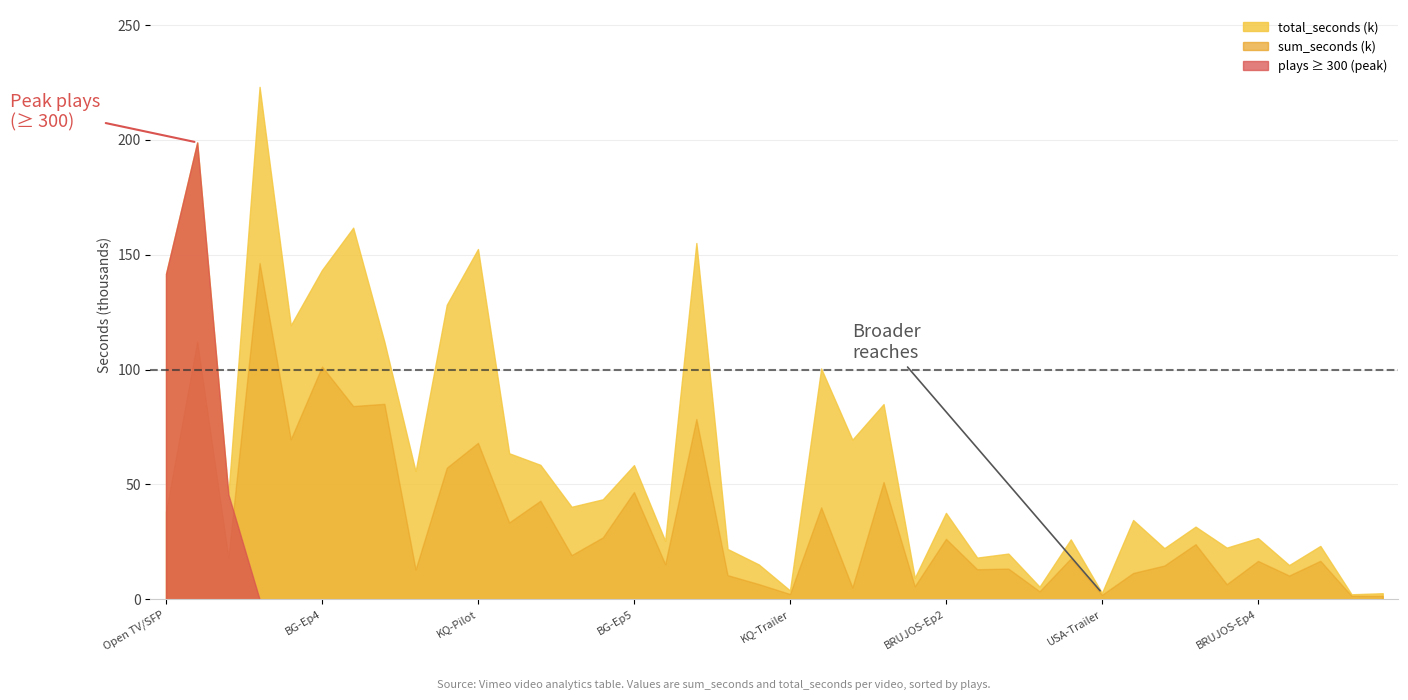

What is the sum of all sum_seconds values?

1358703